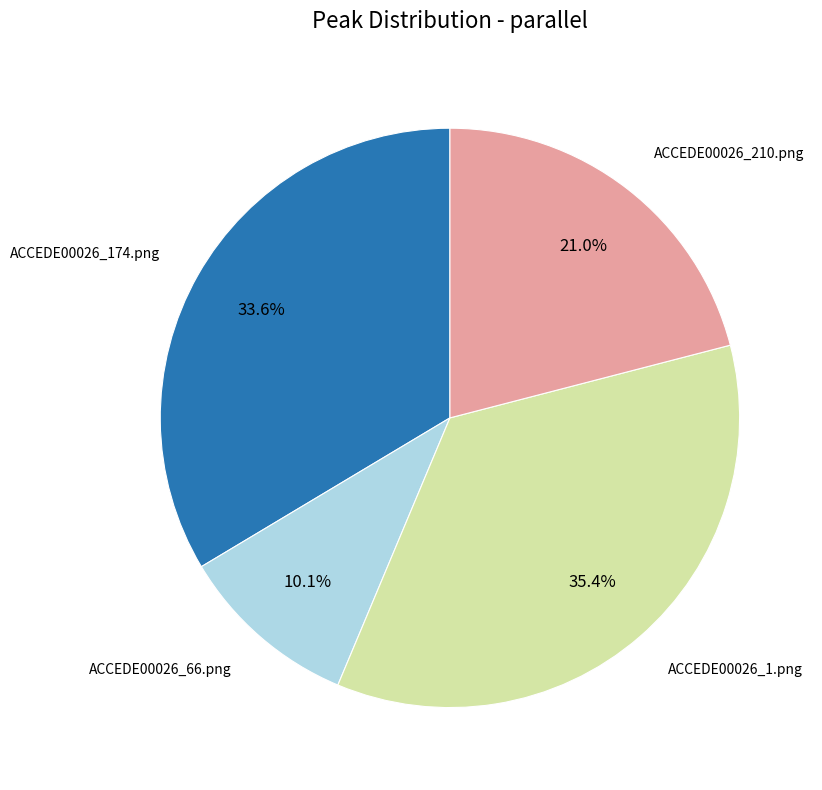

Is there any slice that represents more than half of the pie?

No